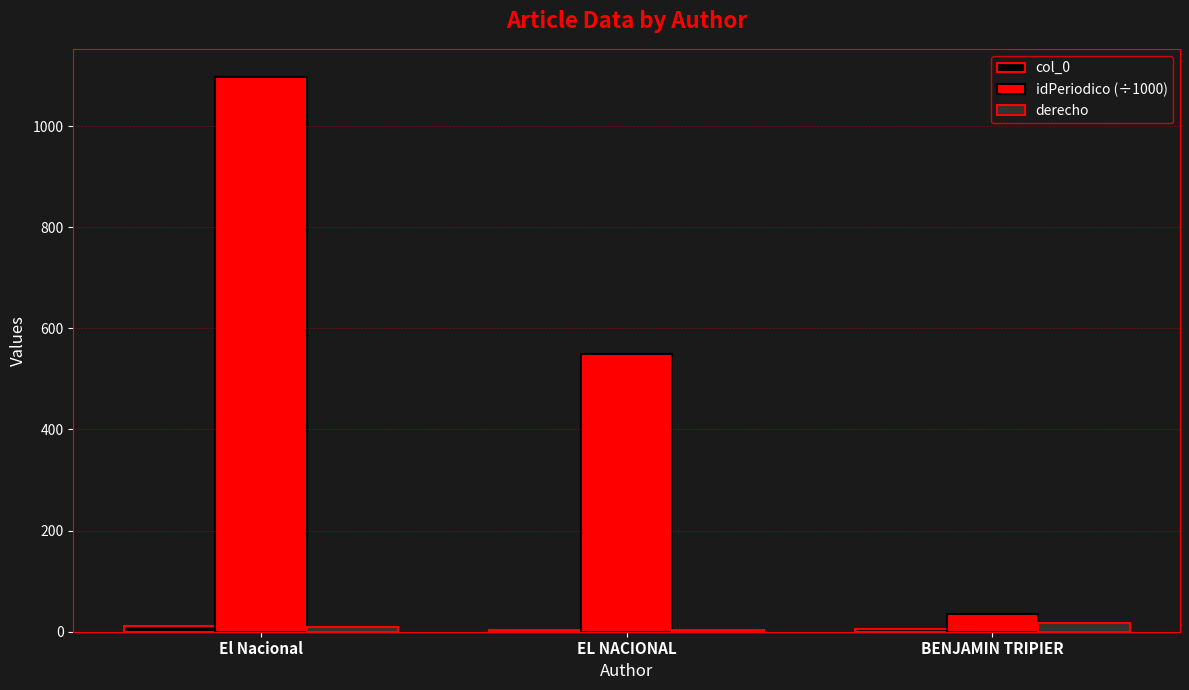

Are the bars horizontal?

No